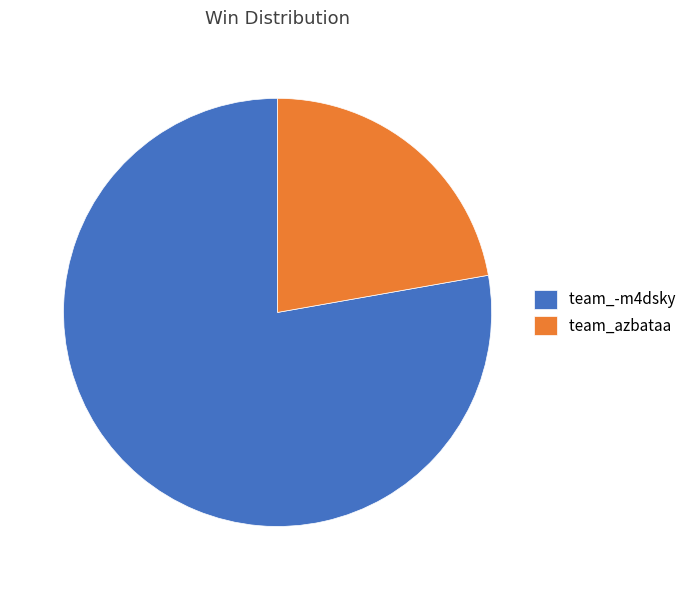

Rank the categories by value from highest to lowest.

team_-m4dsky, team_azbataa